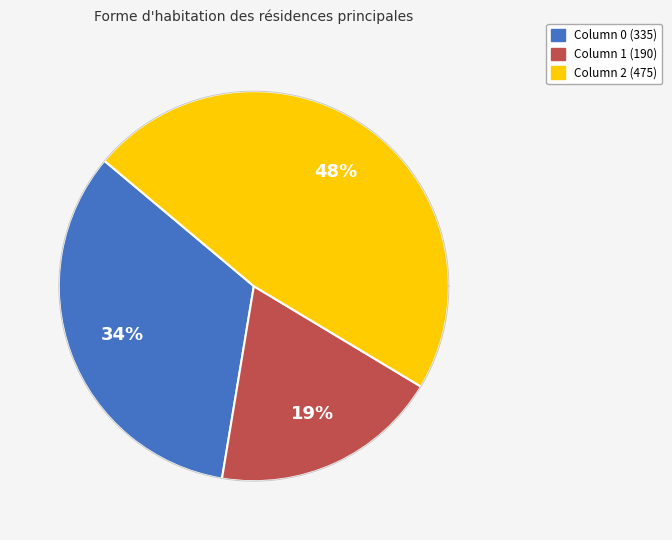

The 2 slice represents 33% of the pie. True or false?

False